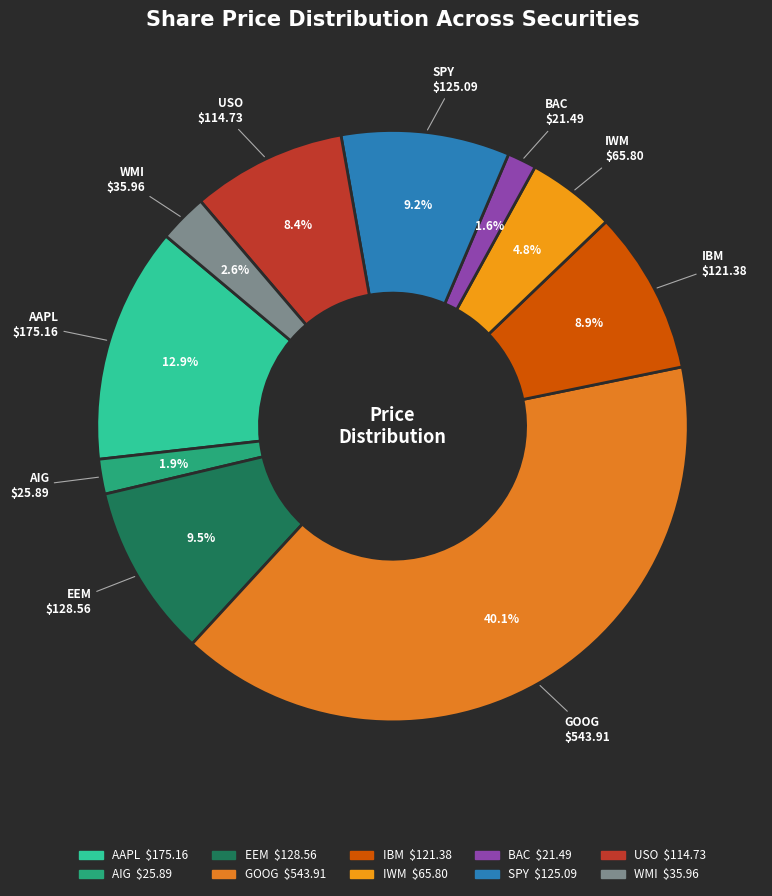

To the nearest percent, what is the combined percentage of USO and IWM?

13%